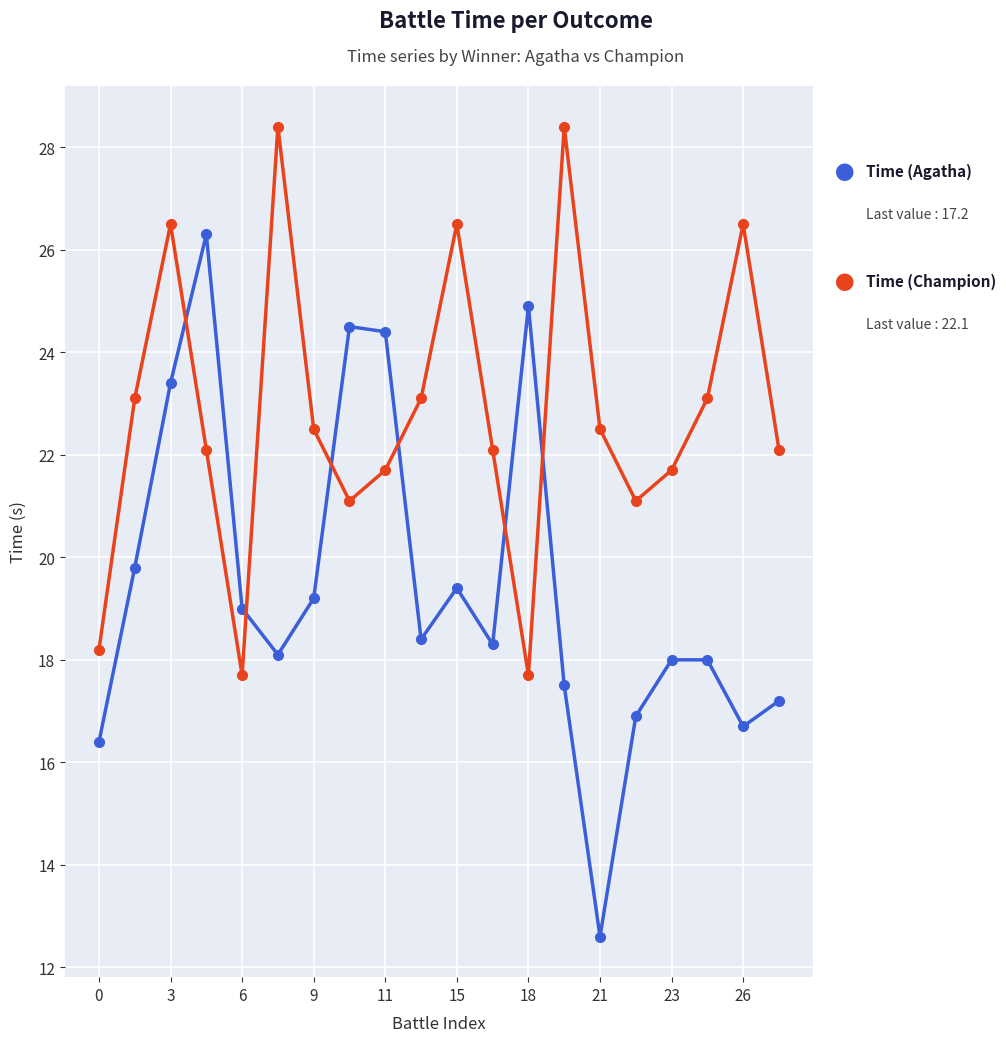

What is the greatest value displayed?

28.4